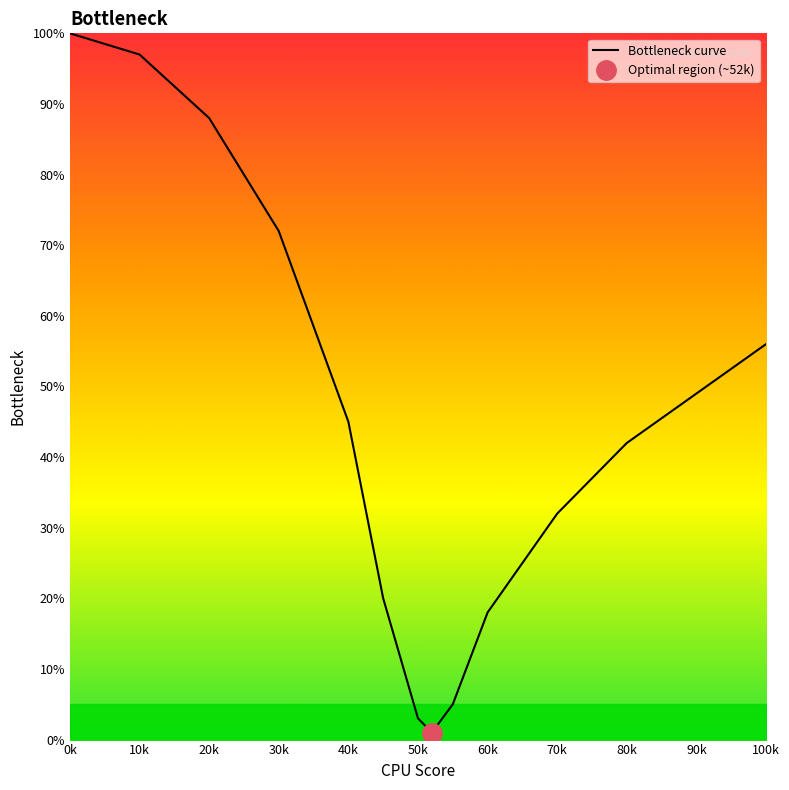

How many lines are shown in the chart?

1